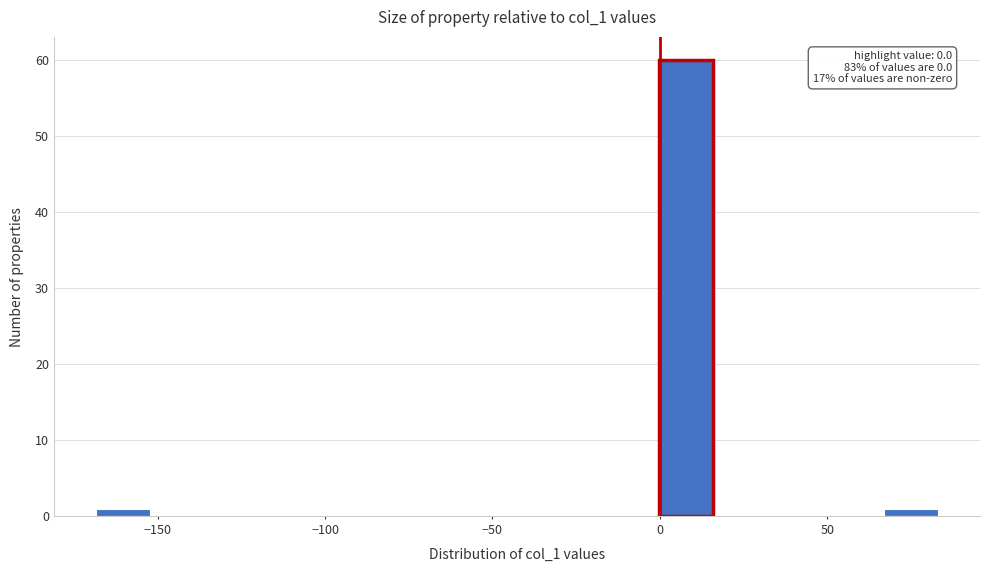

Around what value on the x-axis is the tallest bar? Give the approximate position of its centre, as read against the axis.

10